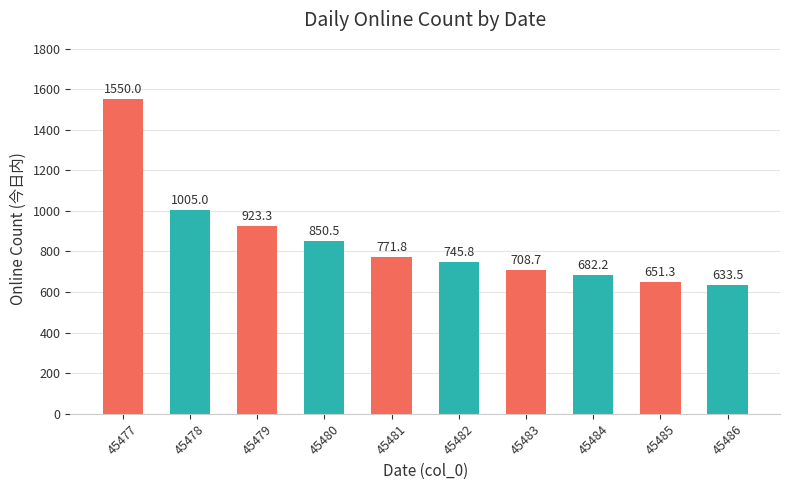

What is the value of the 7th bar from the left?

708.7